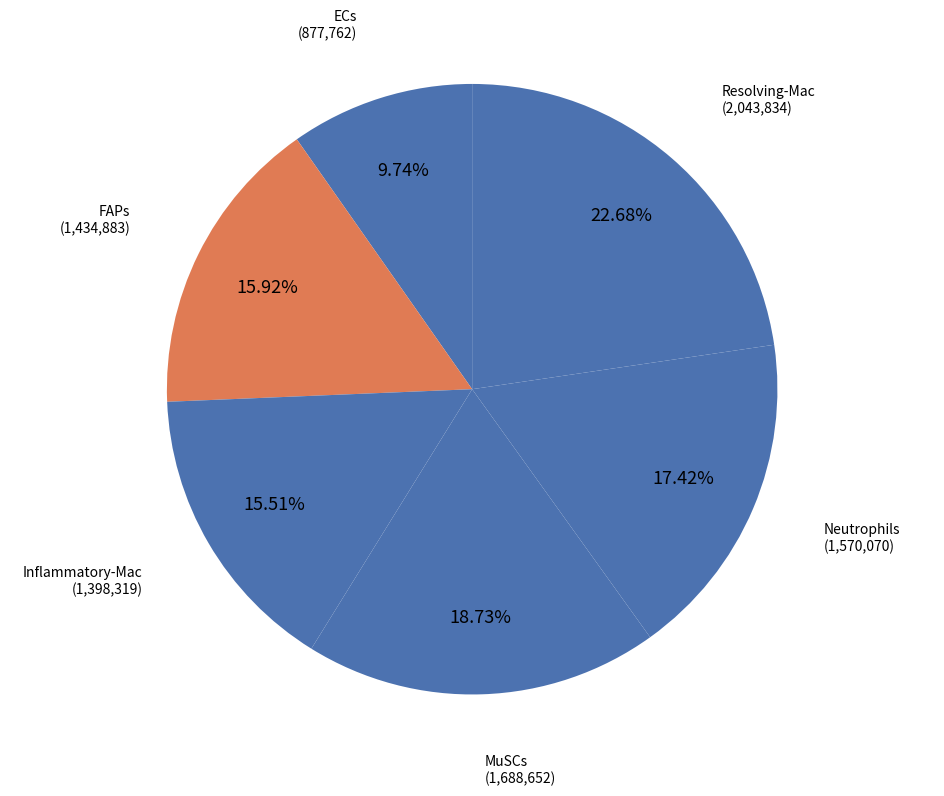

The MuSCs slice represents 1% of the pie. True or false?

False